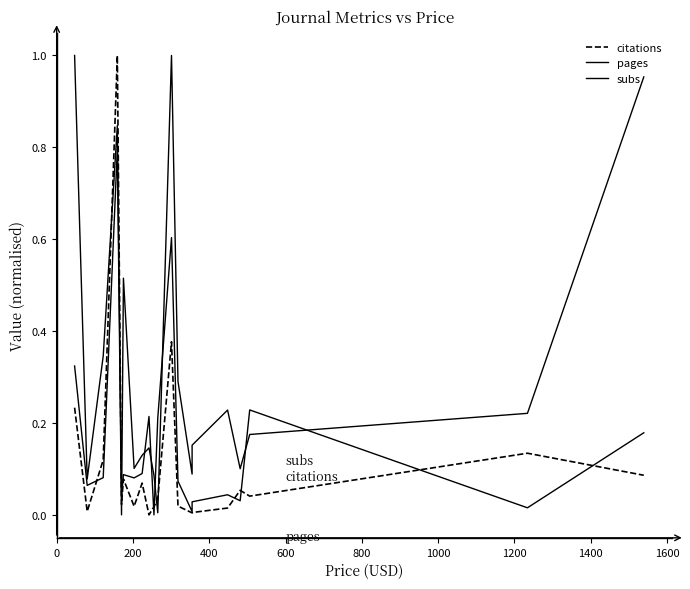

How many positive values does the citations series have?

19